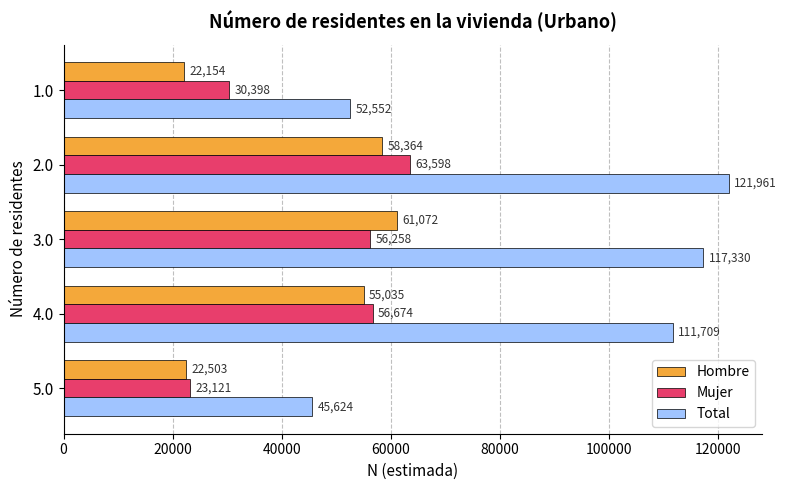

What is the average value of the Mujer series?

46010